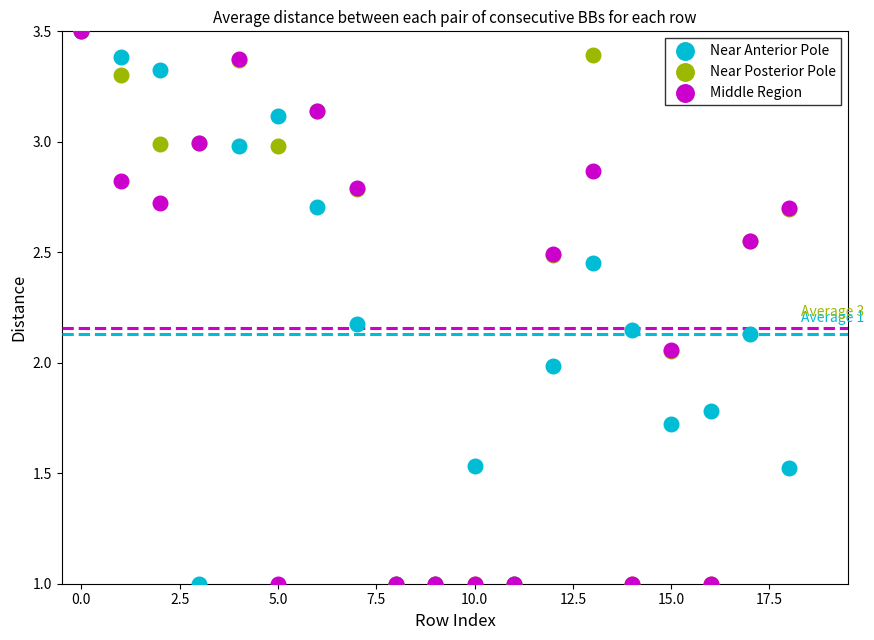

What are all the series names shown in the legend?

Near Anterior Pole, Near Posterior Pole, Middle Region